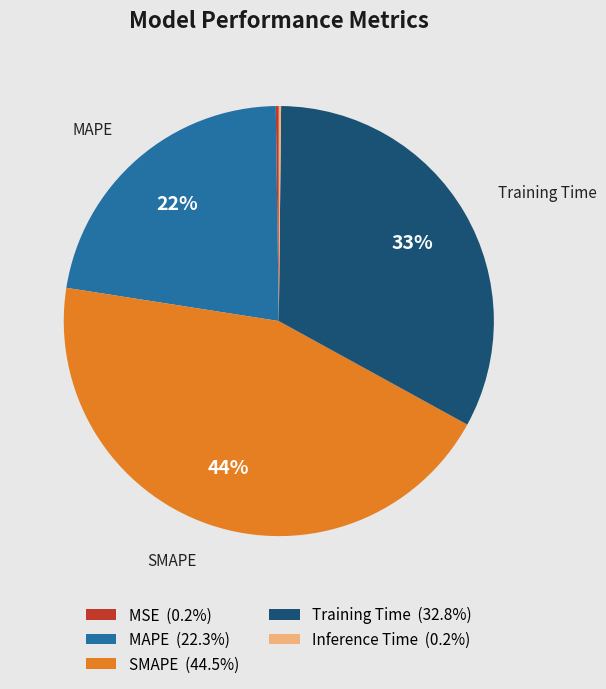

Which slice is the largest?

SMAPE